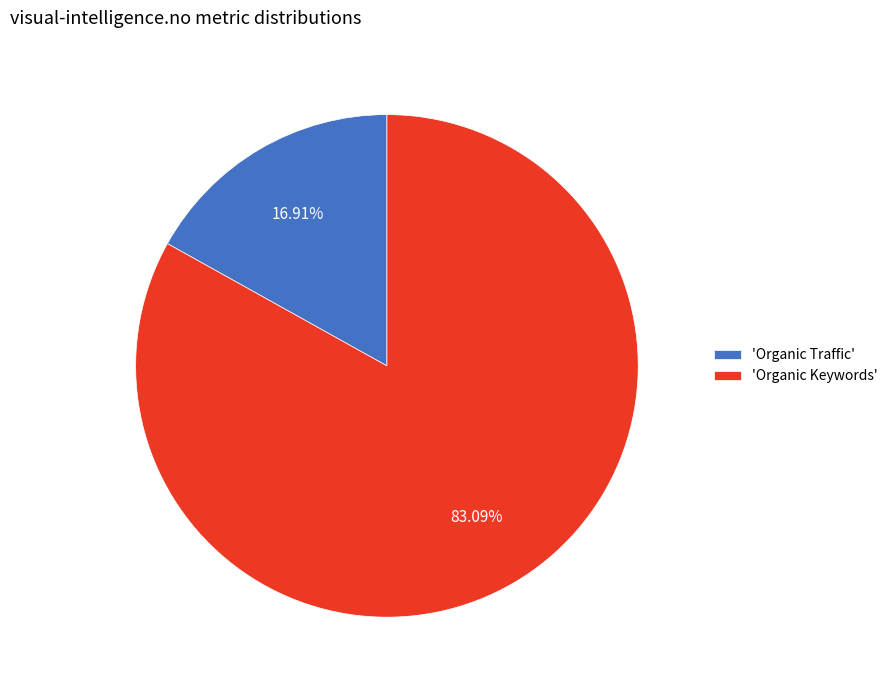

Does any single category account for the majority?

Yes